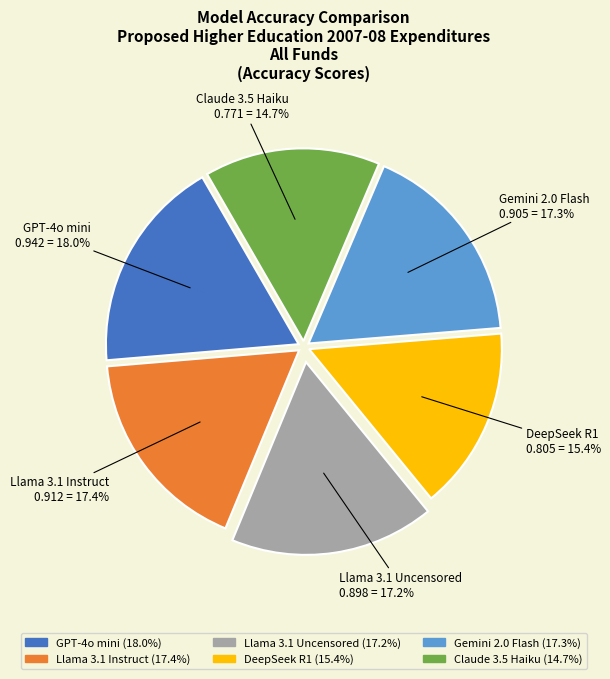

Does any single category account for the majority?

No